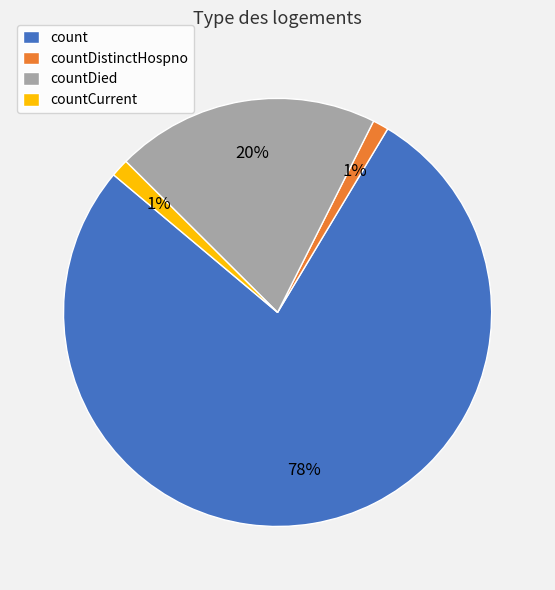

True or false: countCurrent accounts for 1% of the total.

True